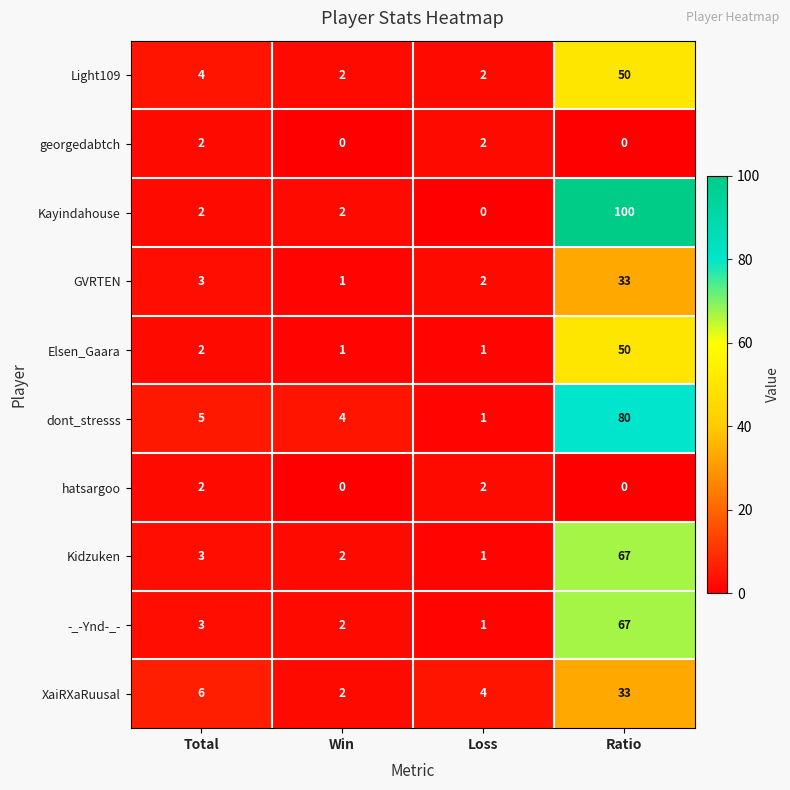

Which series has the widest spread of values?

Kayindahouse